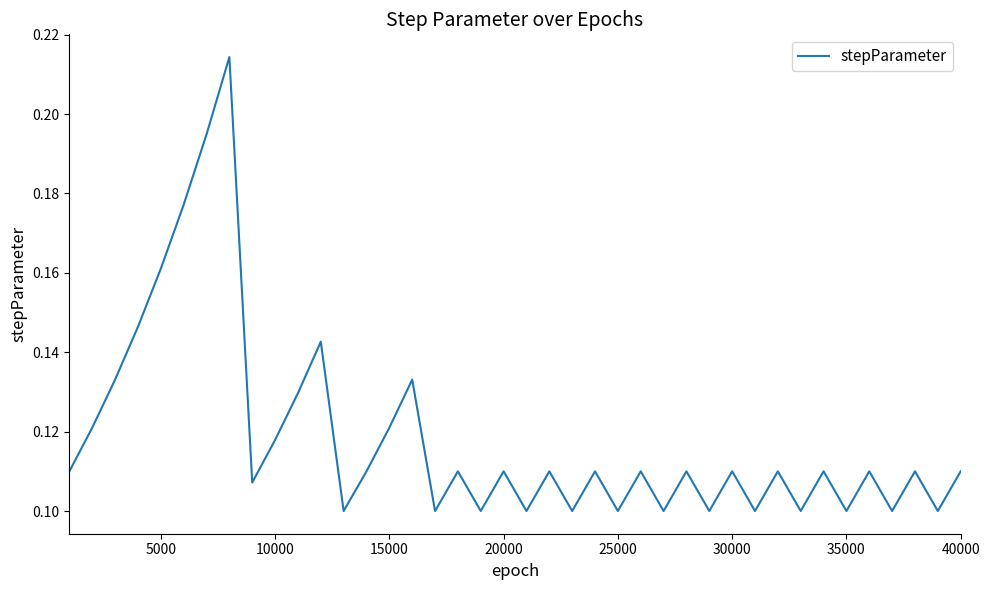

The value at 10000 is 0.0. True or false?

False